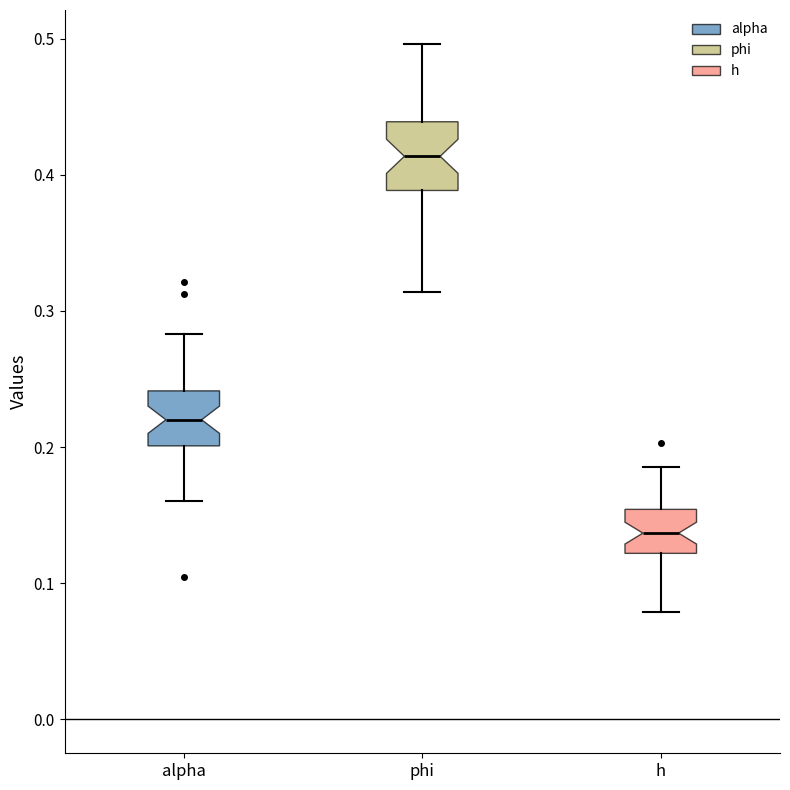

Comparing the boxes themselves (not the whiskers), which one is the tallest?

phi